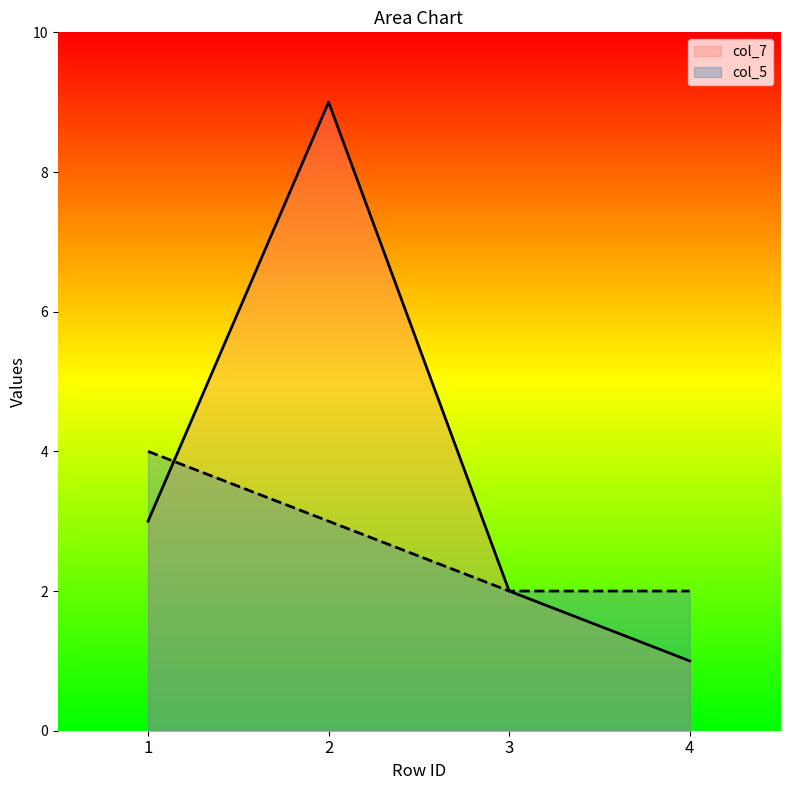

What is the average value of the col_7 series?

4